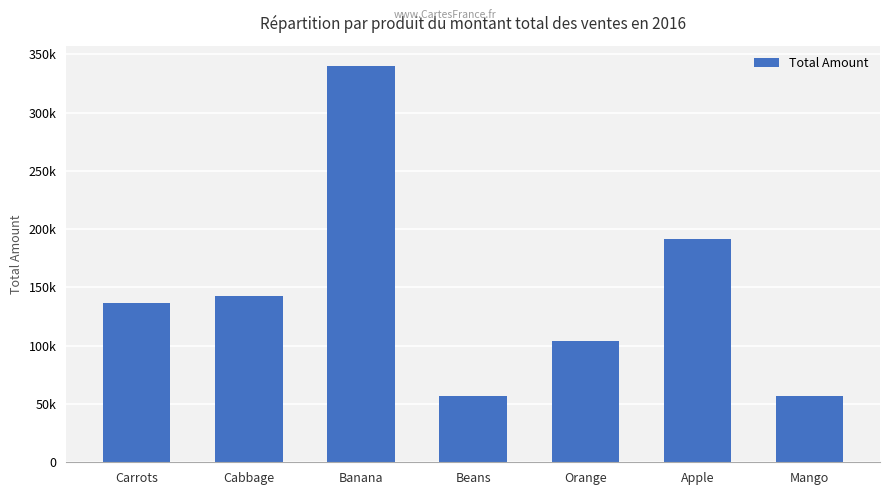

What is the sum of all values?

1029734